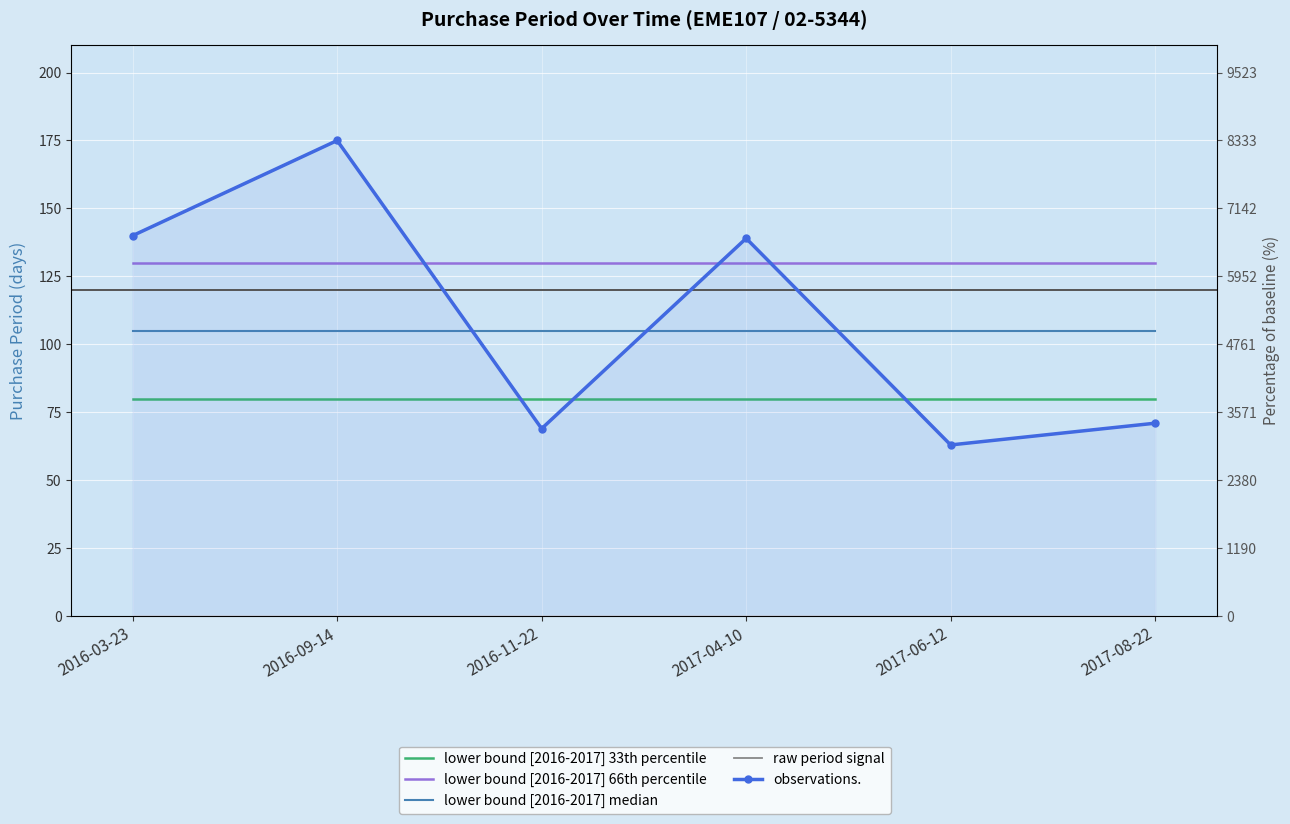

Which category has the highest value across all series?

2016-09-14